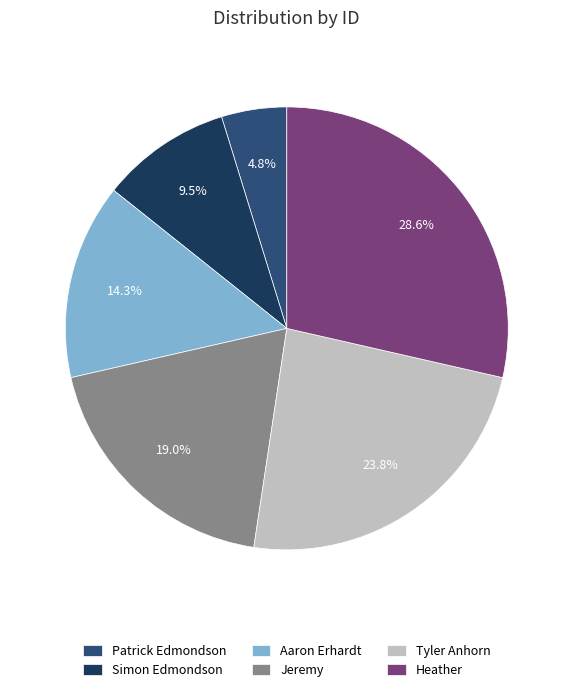

How many slices are in this pie chart?

6